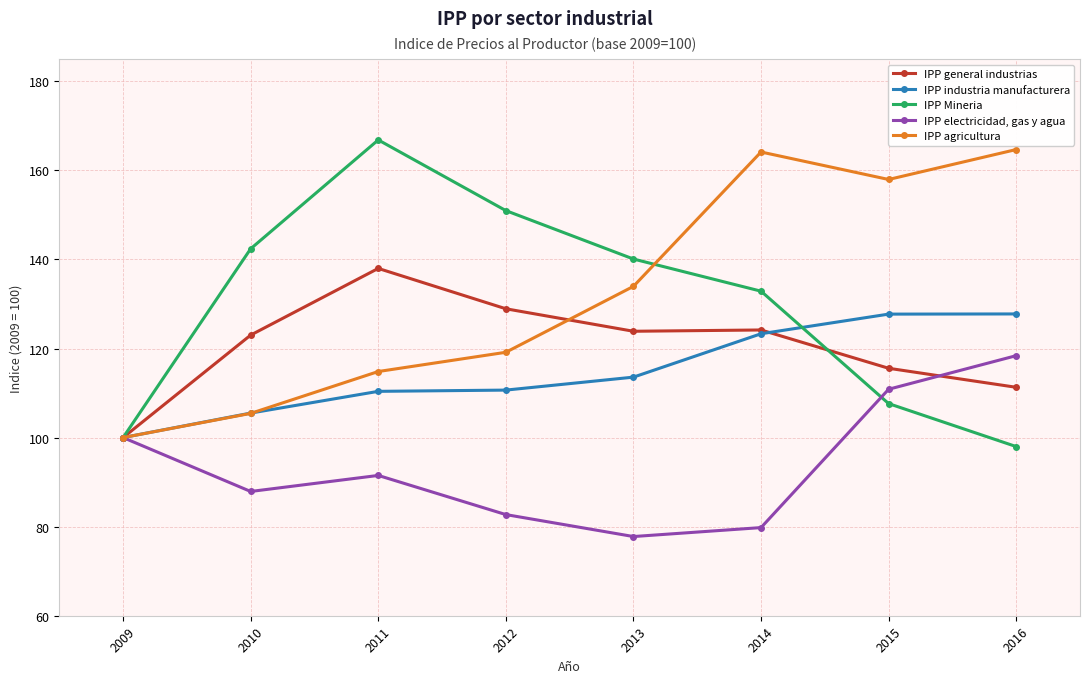

What is the highest value of the IPP general industrias series?

138.0